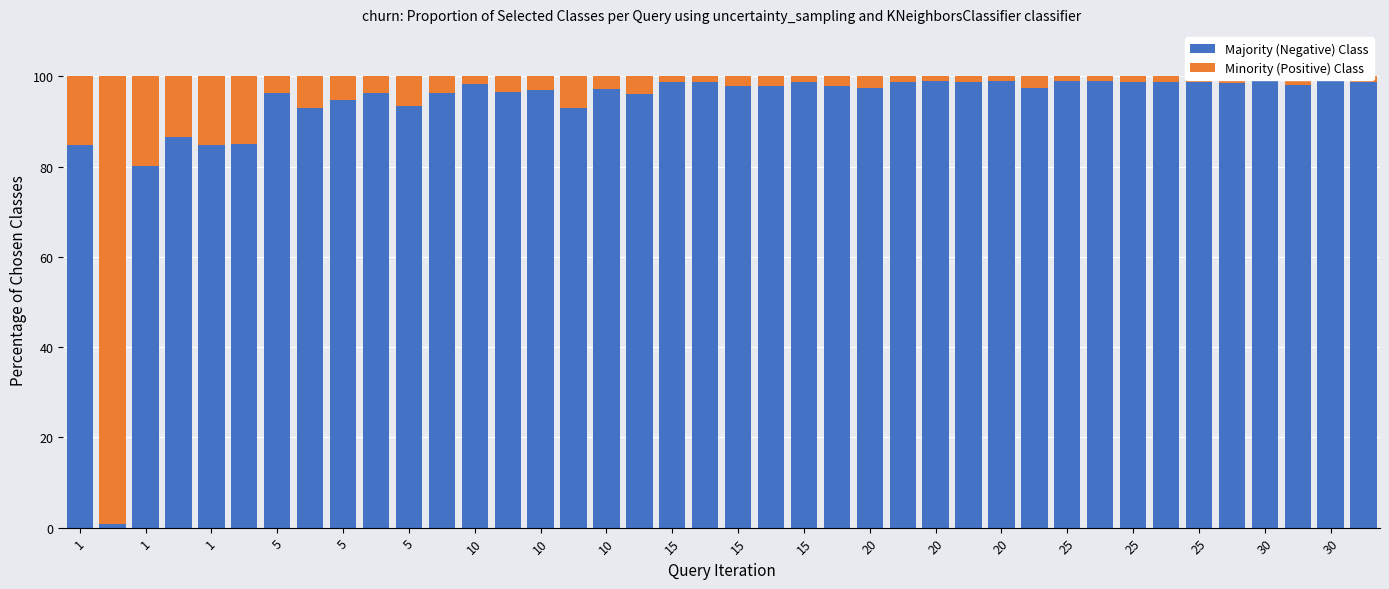

Reading right to left, list all the values displayed in this chart.

Majority (Negative) Class: 98.6	99.5	98.0	99.3	98.5	98.7	98.8	98.8	99.0	98.8	97.3	98.8	98.7	99.0	98.7	97.5	97.9	98.7	97.8	97.9	98.7	98.7	96.0	97.2	93.0	96.9	96.5	98.3	96.3	93.4	96.3	94.7	92.9	96.3	84.9	84.8	86.5	80.1	0.9	84.8
Minority (Positive) Class: 1.4	0.5	2.0	0.7	1.5	1.3	1.2	1.2	1.0	1.2	2.7	1.2	1.3	1.0	1.3	2.5	2.1	1.3	2.2	2.1	1.3	1.3	4.0	2.8	7.0	3.1	3.5	1.7	3.7	6.6	3.7	5.3	7.1	3.7	15.1	15.2	13.5	19.9	99.1	15.2